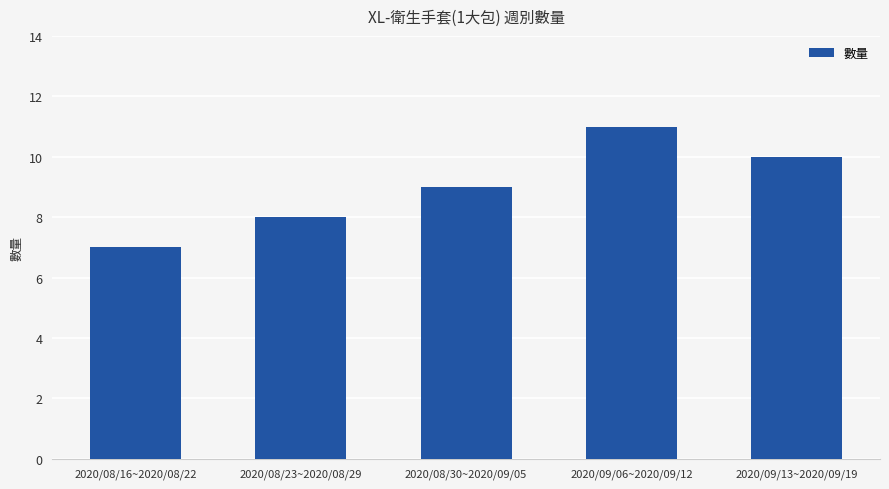

Does the chart contain stacked bars?

No